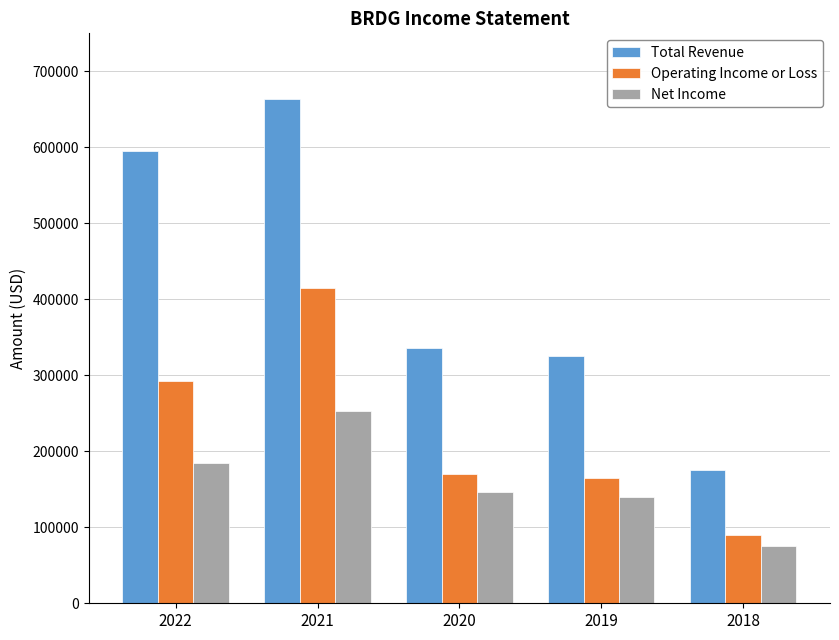

The Total Revenue series shows 664100 at 2021. True or false?

True